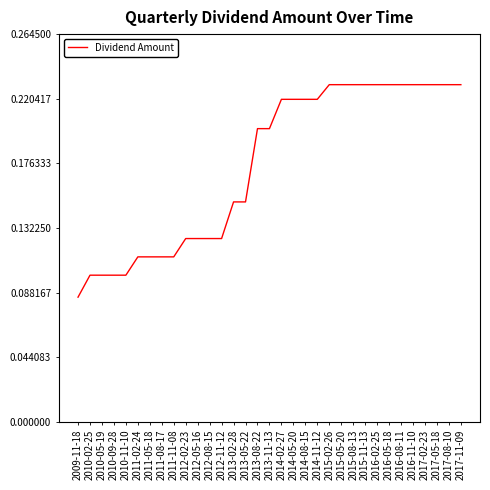

Is it true that the value at 2013-02-28 is 0.1?

True